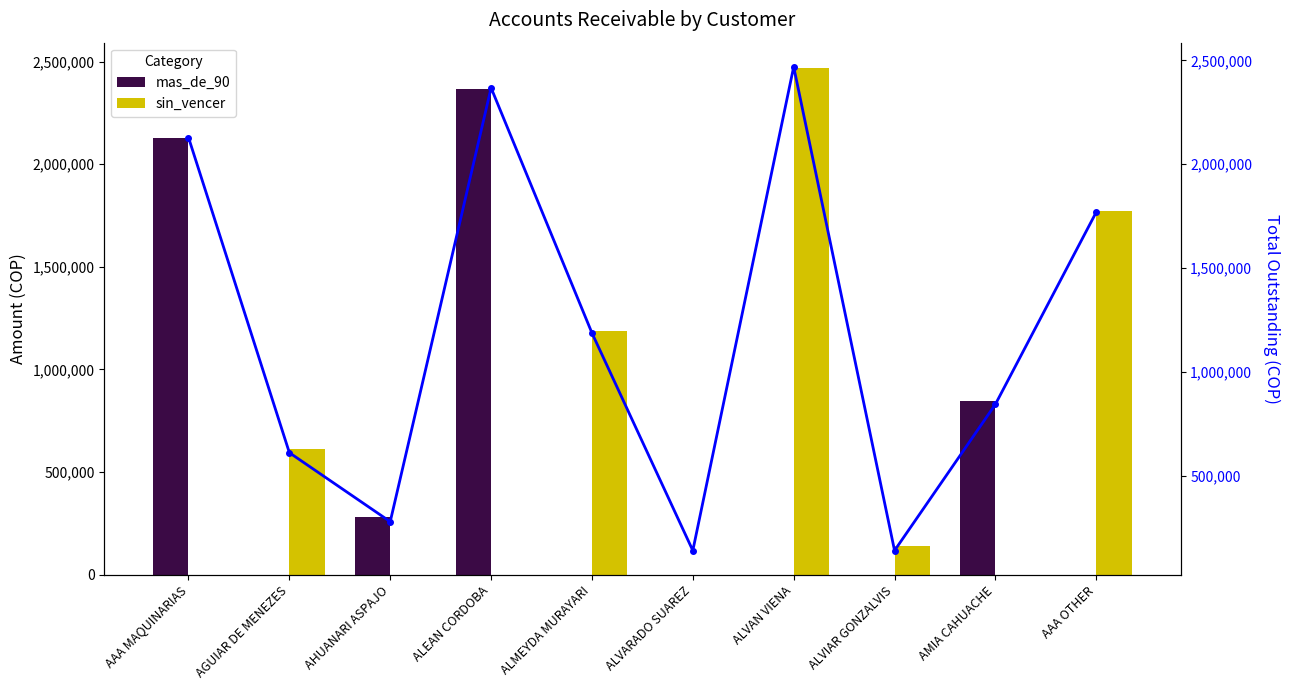

What is the label of the 6th bar from the left?

ALVARADO SUAREZ